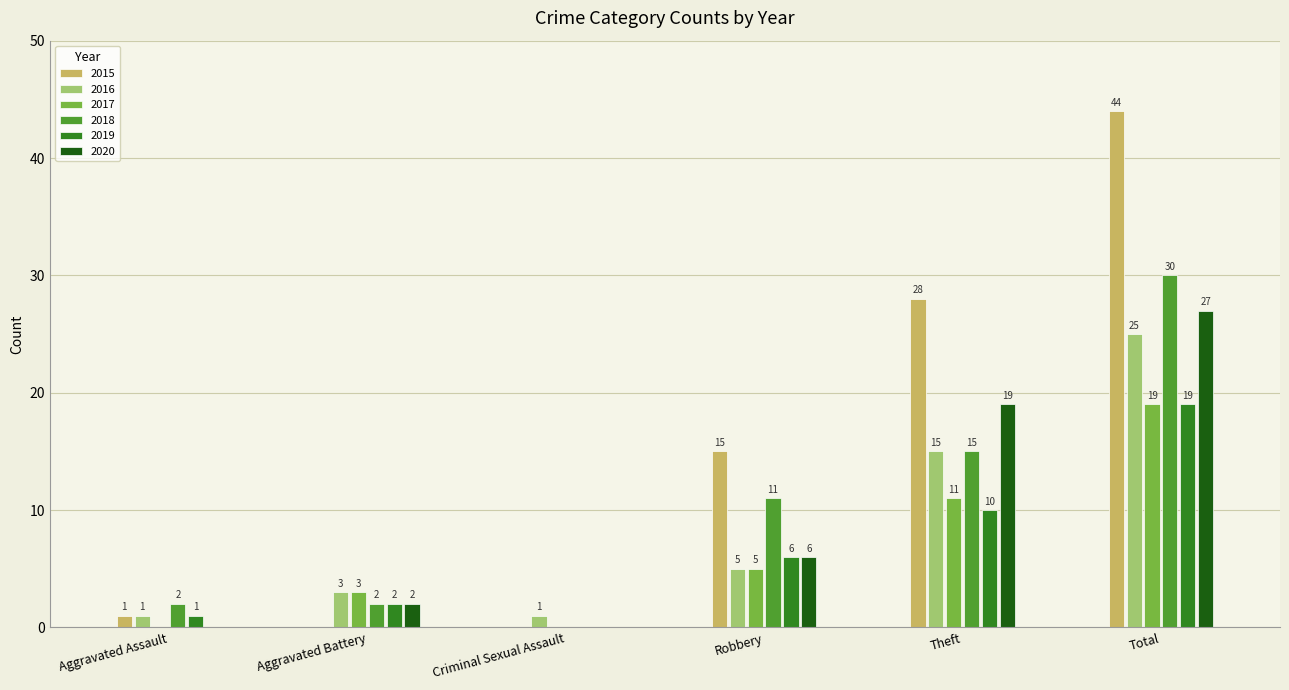

What are all the series names shown in the legend?

2015, 2016, 2017, 2018, 2019, 2020